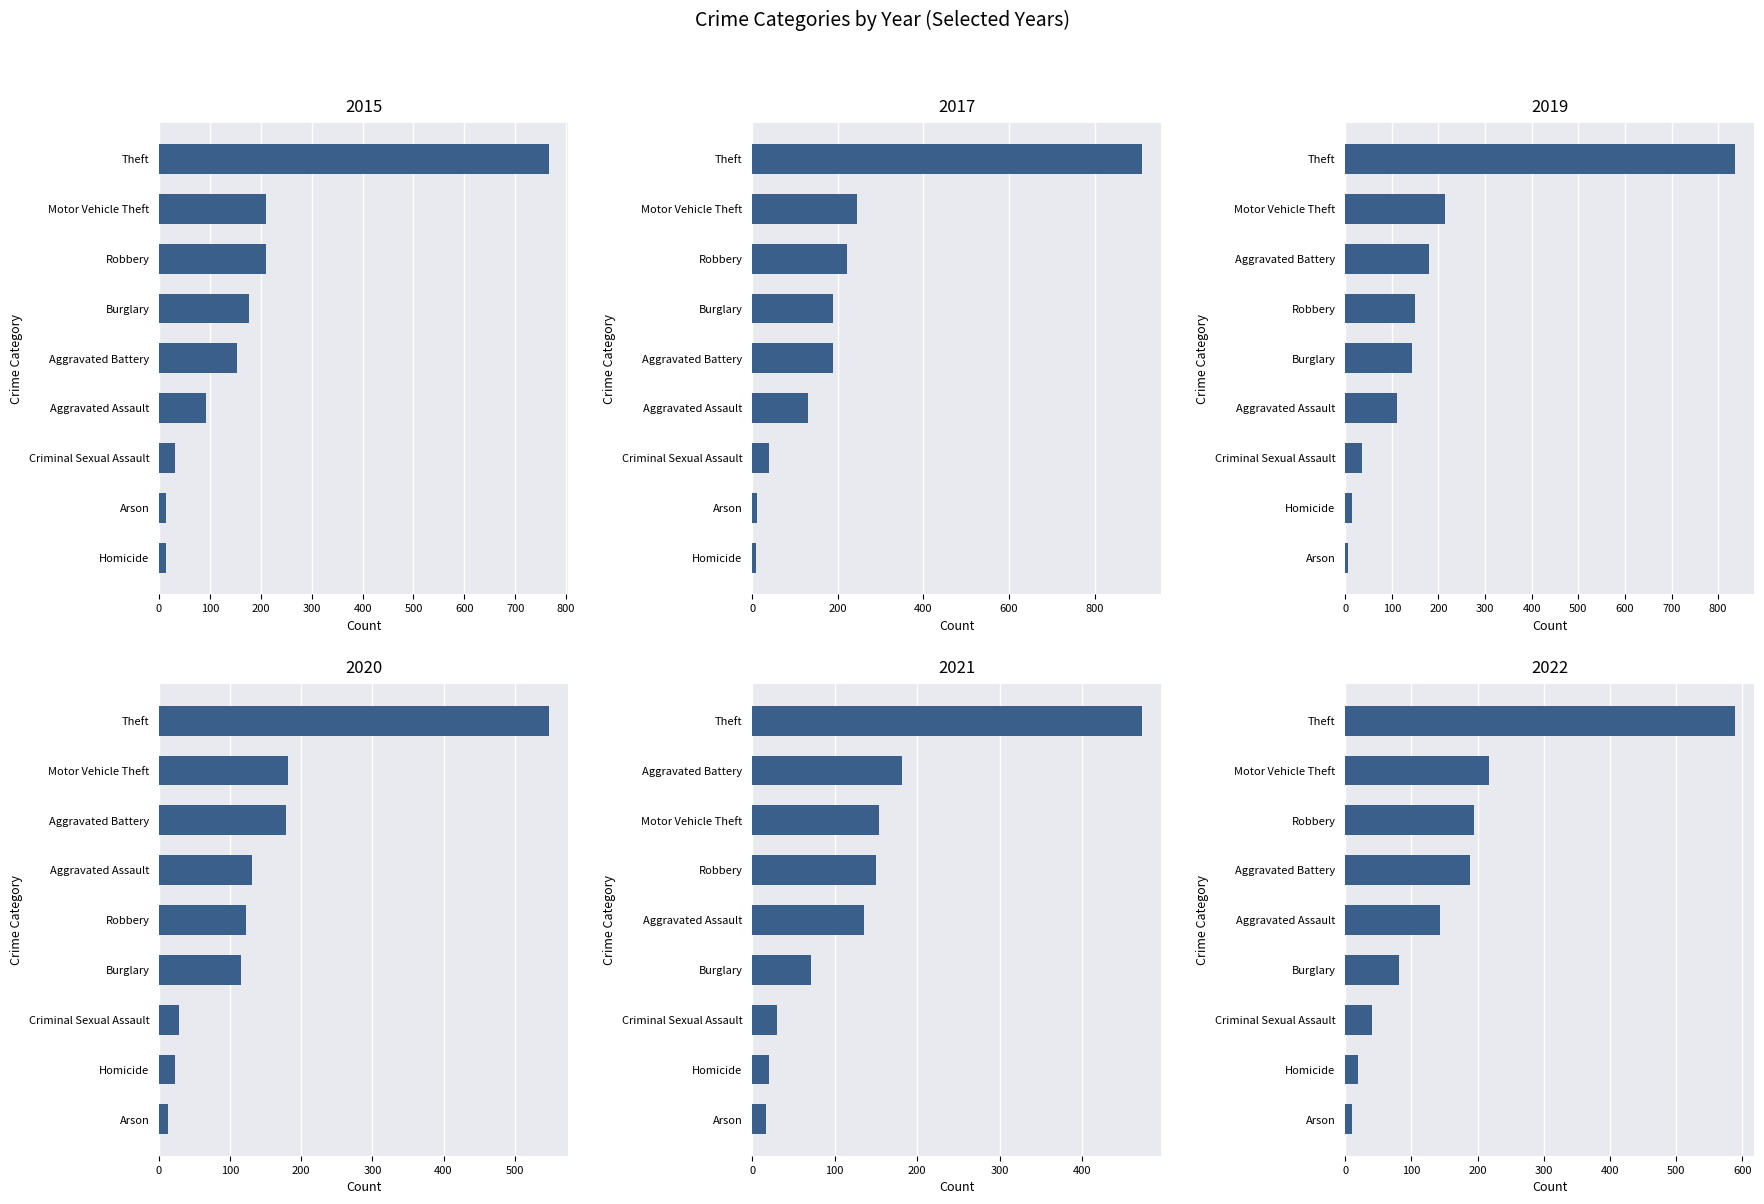

How many bars are there in total?

54